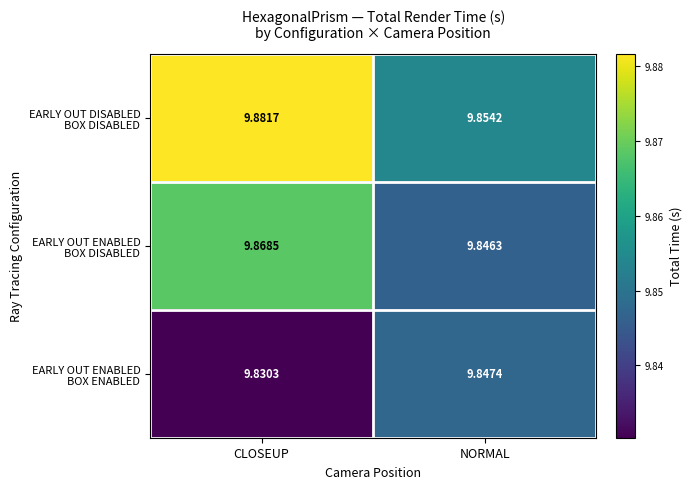

At which category does the chart reach its peak across all series?

CLOSEUP